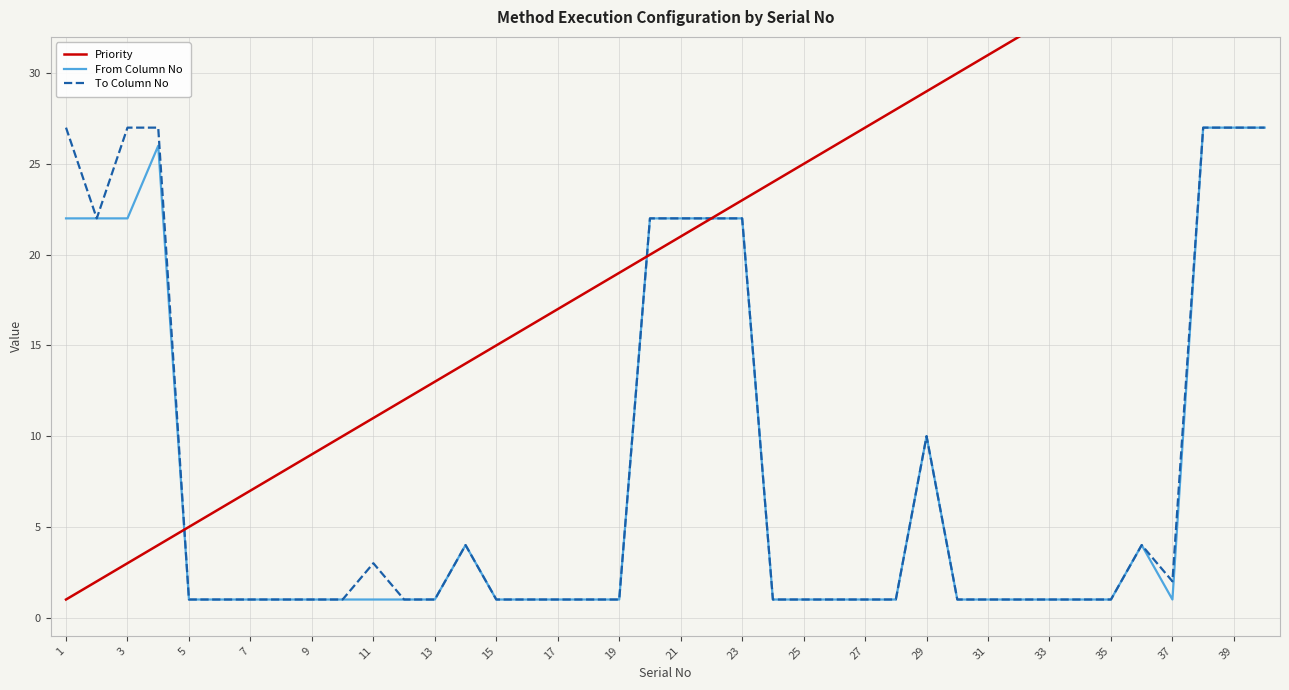

True or false: From Column No has a value of 0 at 33.

False